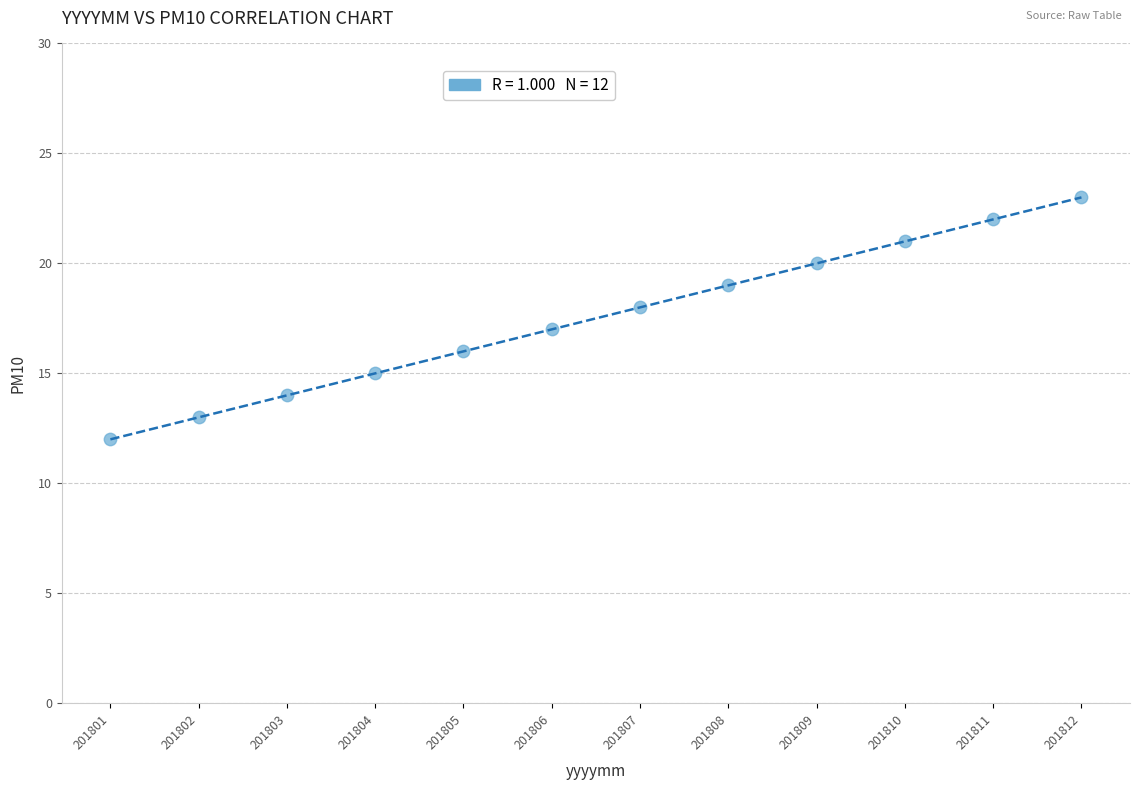

What is the range of Y values (max minus min)?

11